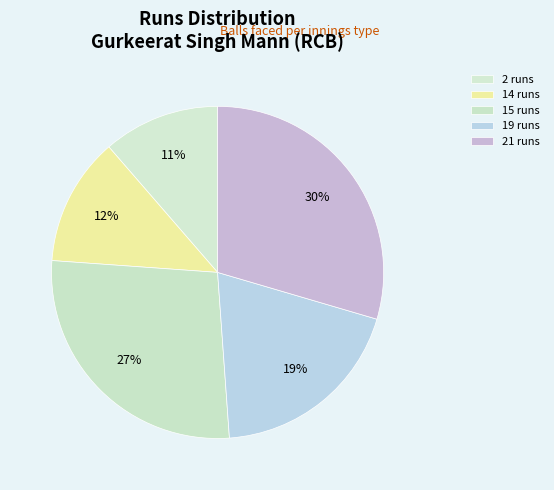

What is the smallest slice in the pie chart?

2 runs (2 balls)